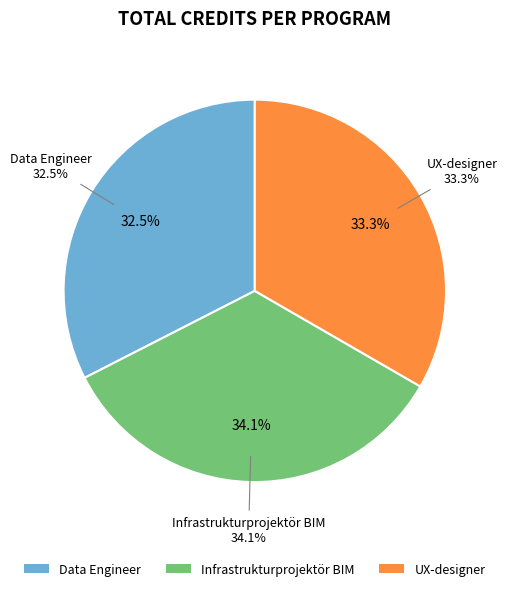

To the nearest percent, what is the difference between the UX-designer and Data Engineer slice percentages?

1%